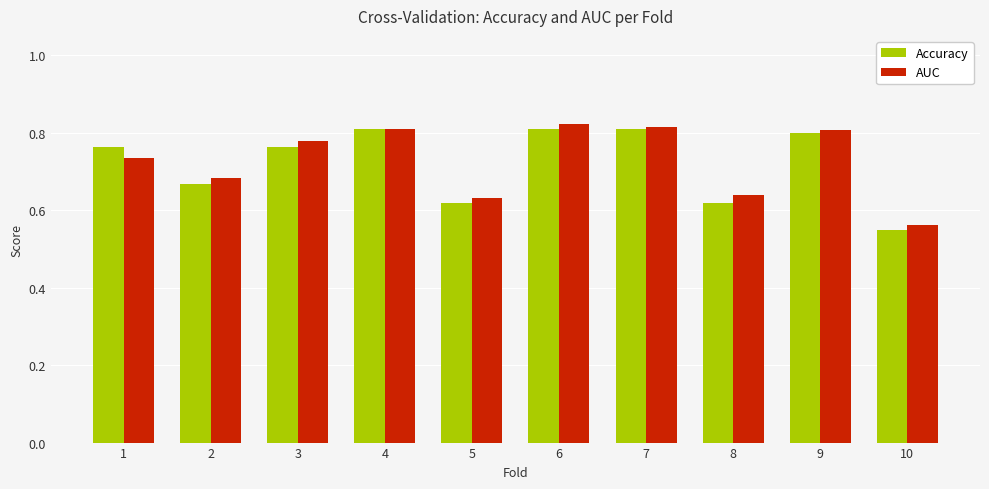

Which series has the widest spread of values?

Accuracy